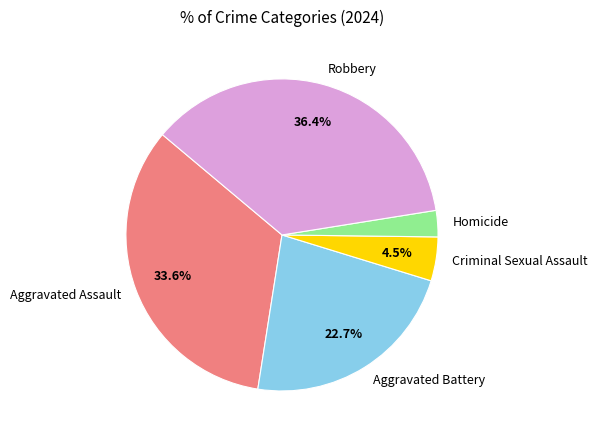

How many slices are in this pie chart?

5